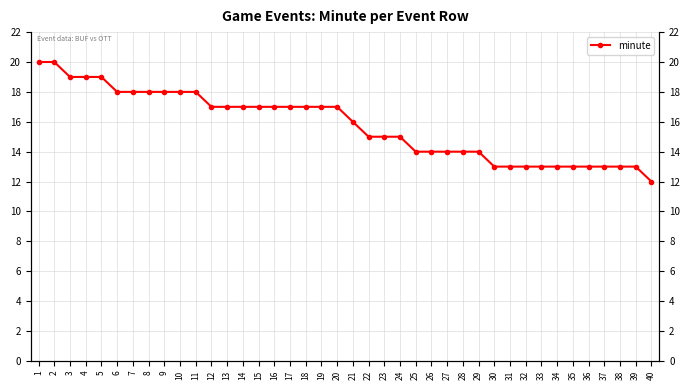

What is the sum of the values at 32 and 36?

26